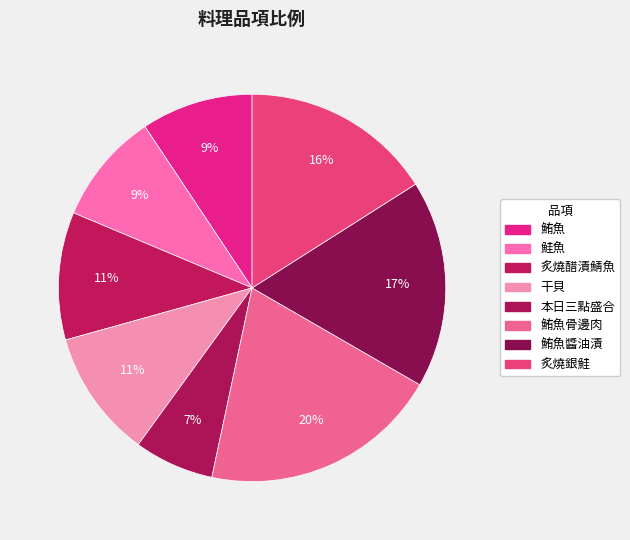

What is the change in value from 炙燒醋漬鯖魚 to 本日三點盛合?

-60